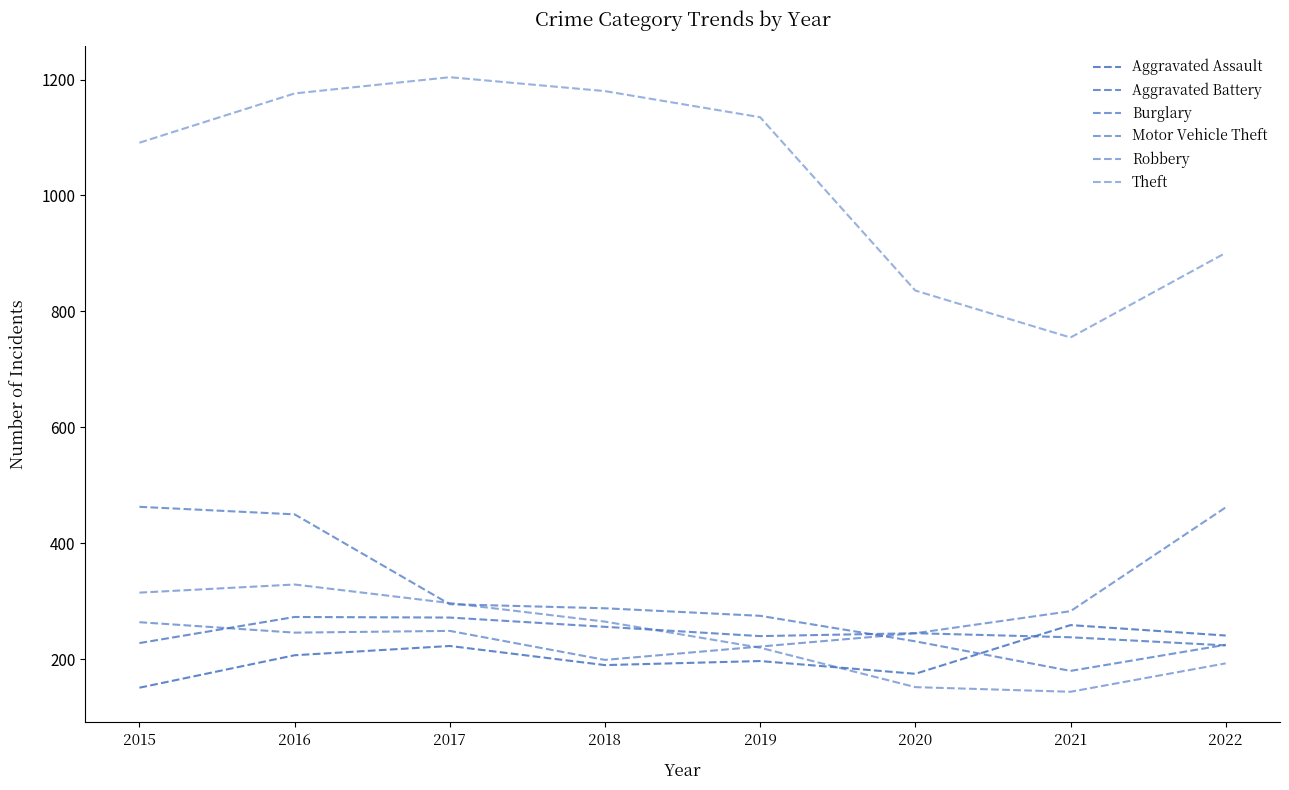

What is the difference between the maximum and minimum values in the Burglary series?

283